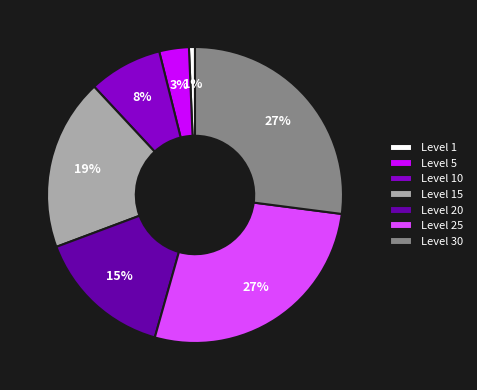

Does Level 15 account for over 50% of the chart?

No